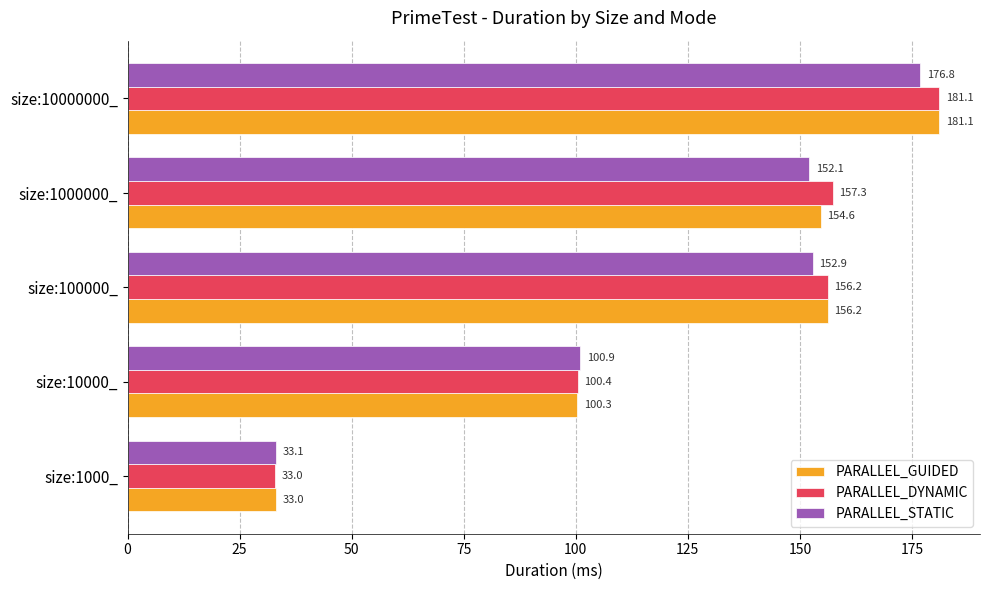

At how many categories does at least one series exceed 169?

1